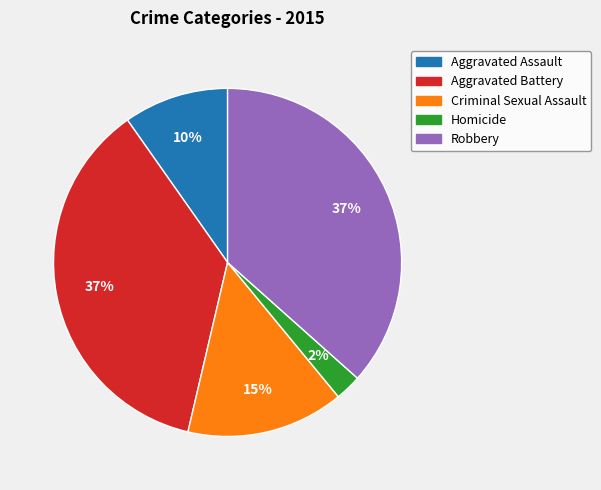

Is it true that Criminal Sexual Assault is 15% of the pie?

True